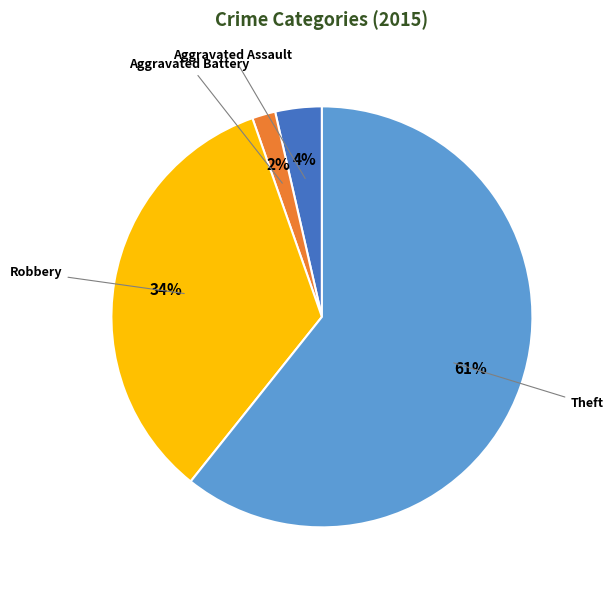

Is there a majority slice in this chart?

Yes